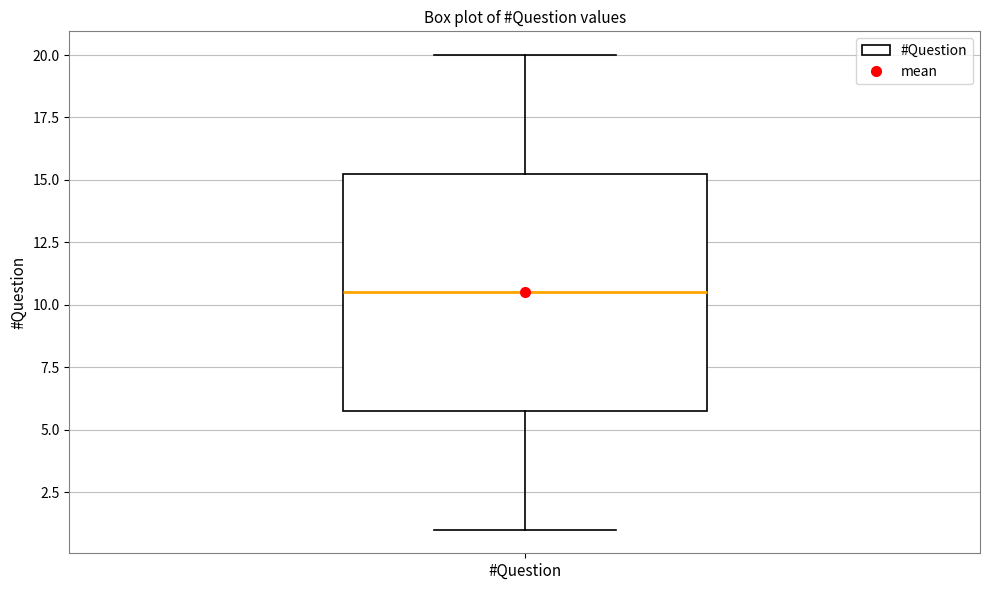

Where does the lower whisker of the box for #Question end on the y-axis? The values are not printed on the chart, so give them approximately, as read against the axis.

1.0